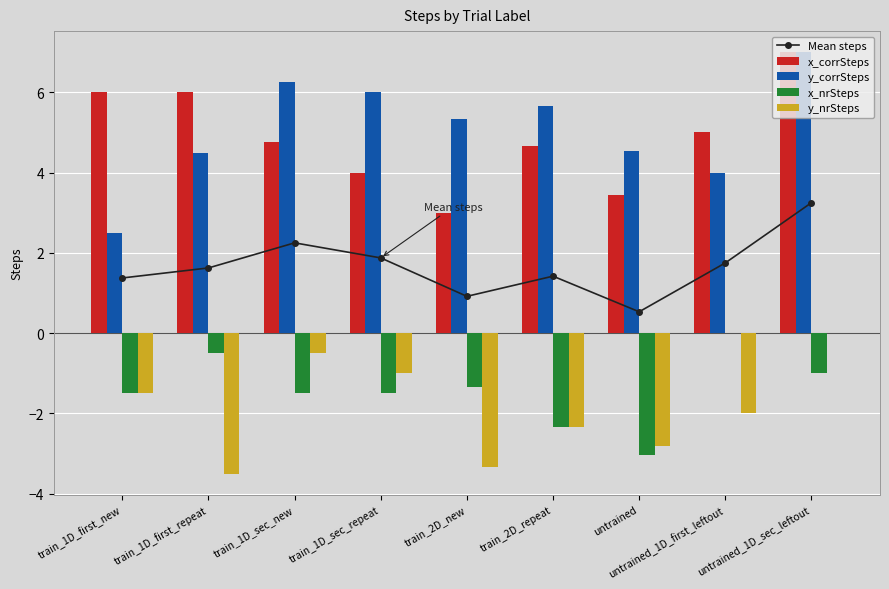

List the labels in order of x_corrSteps value, largest first.

untrained_1D_sec_leftout, train_1D_first_new, train_1D_first_repeat, untrained_1D_first_leftout, train_1D_sec_new, train_2D_repeat, train_1D_sec_repeat, untrained, train_2D_new